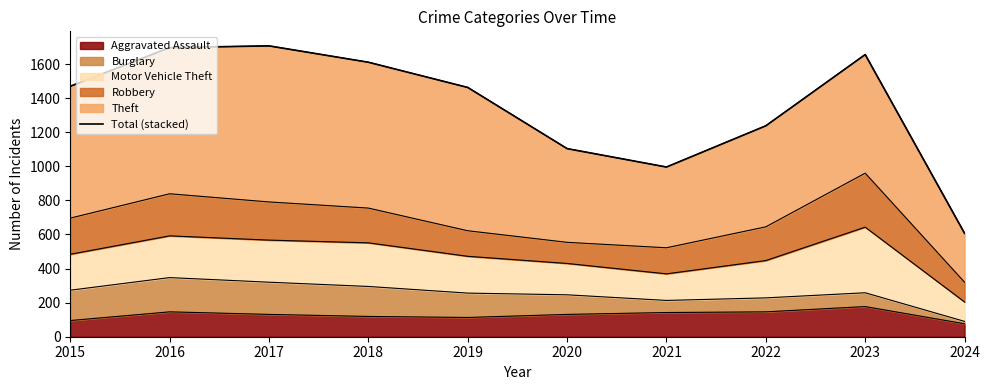

List the labels in order of value, smallest first.

2024, 2021, 2020, 2022, 2019, 2015, 2018, 2023, 2016, 2017